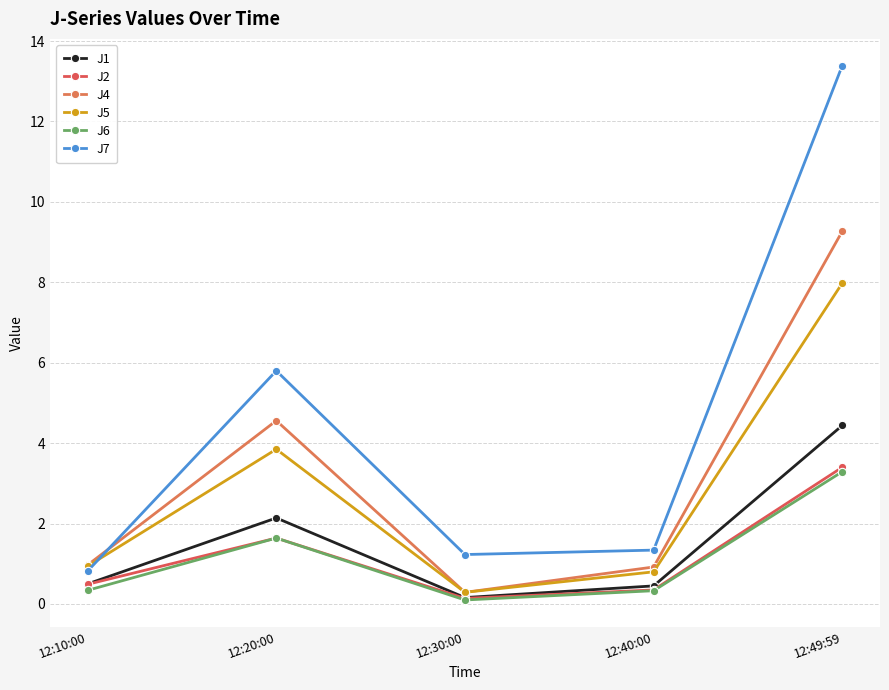

What value does the J7 series have at 12:30:00?

1.2